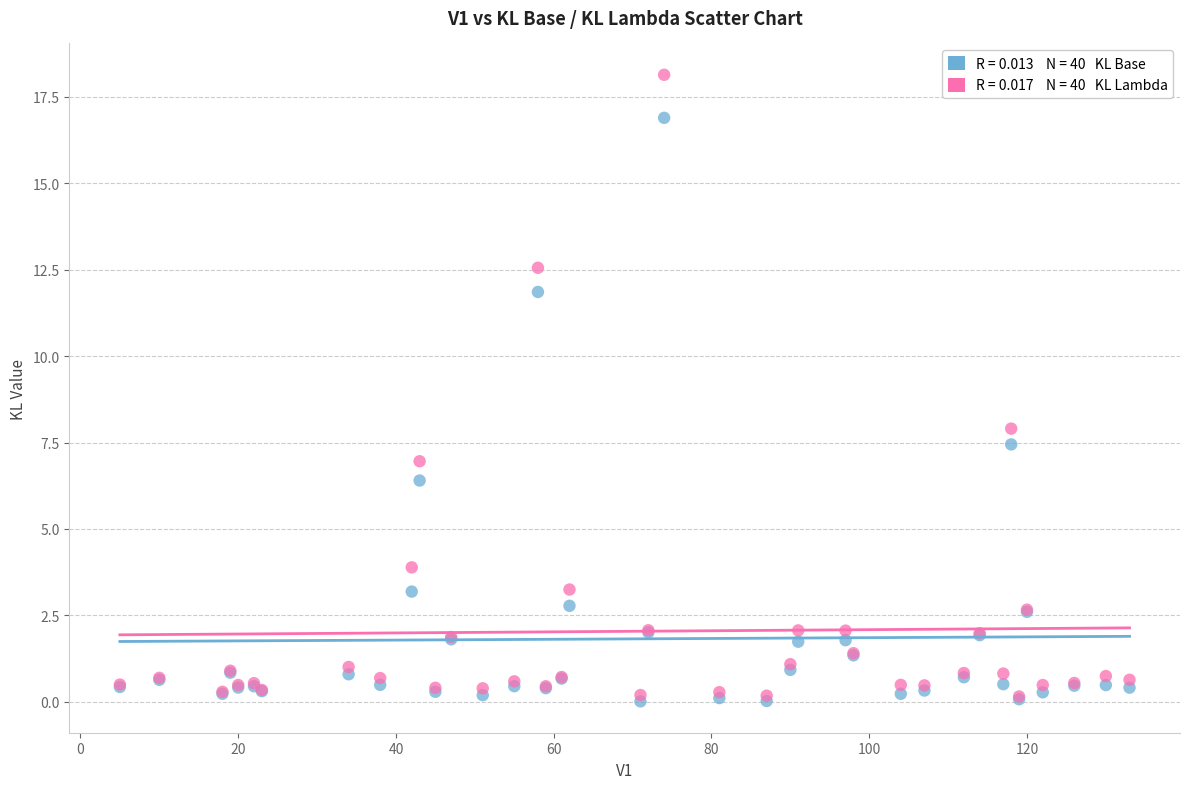

Across all series, what Y value is closest to 9?

7.9